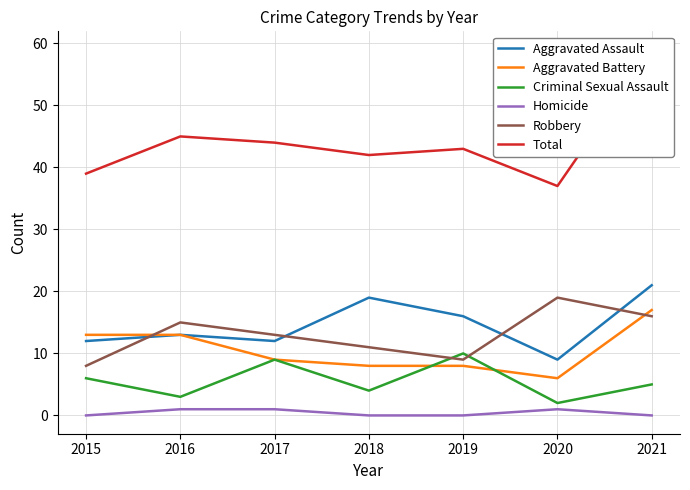

List the labels in order of Aggravated Assault value, largest first.

2021, 2018, 2019, 2016, 2015, 2017, 2020